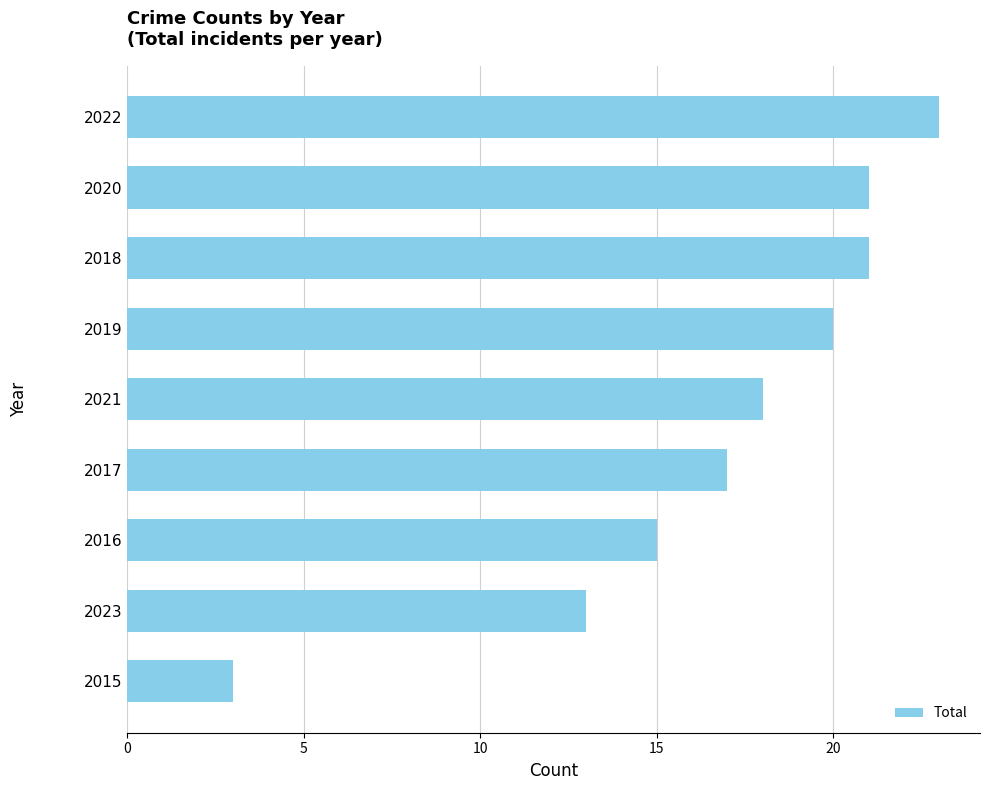

What is the approximate value at 2018?

21